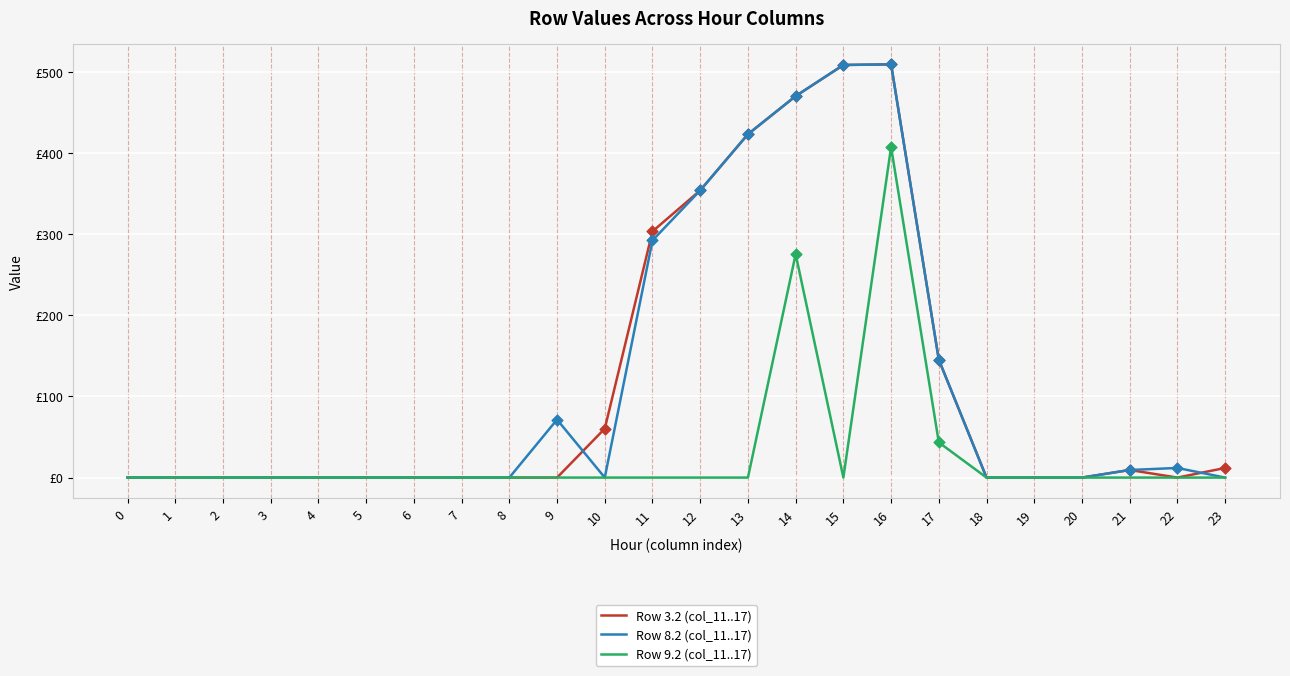

What are all the series names shown in the legend?

Row 3.2 (col_11..17), Row 8.2 (col_11..17), Row 9.2 (col_11..17)